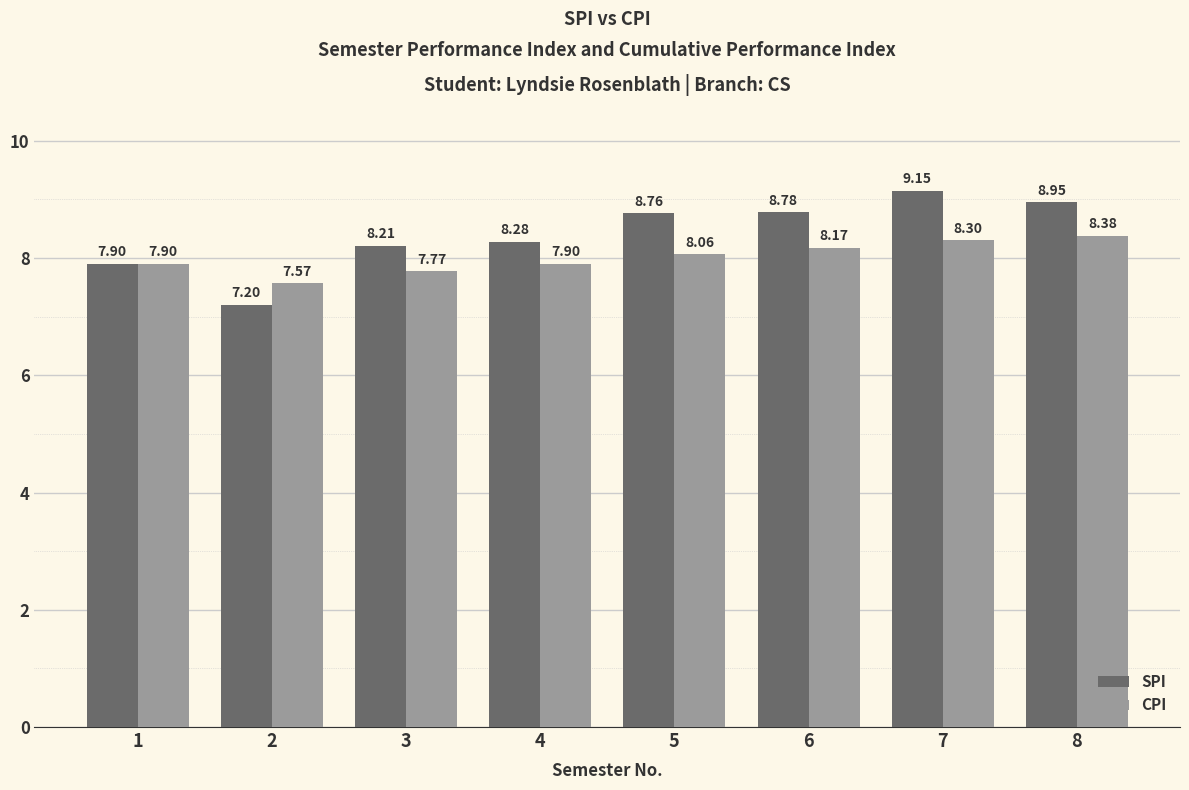

What is the difference between the highest and lowest values at 8?

0.6